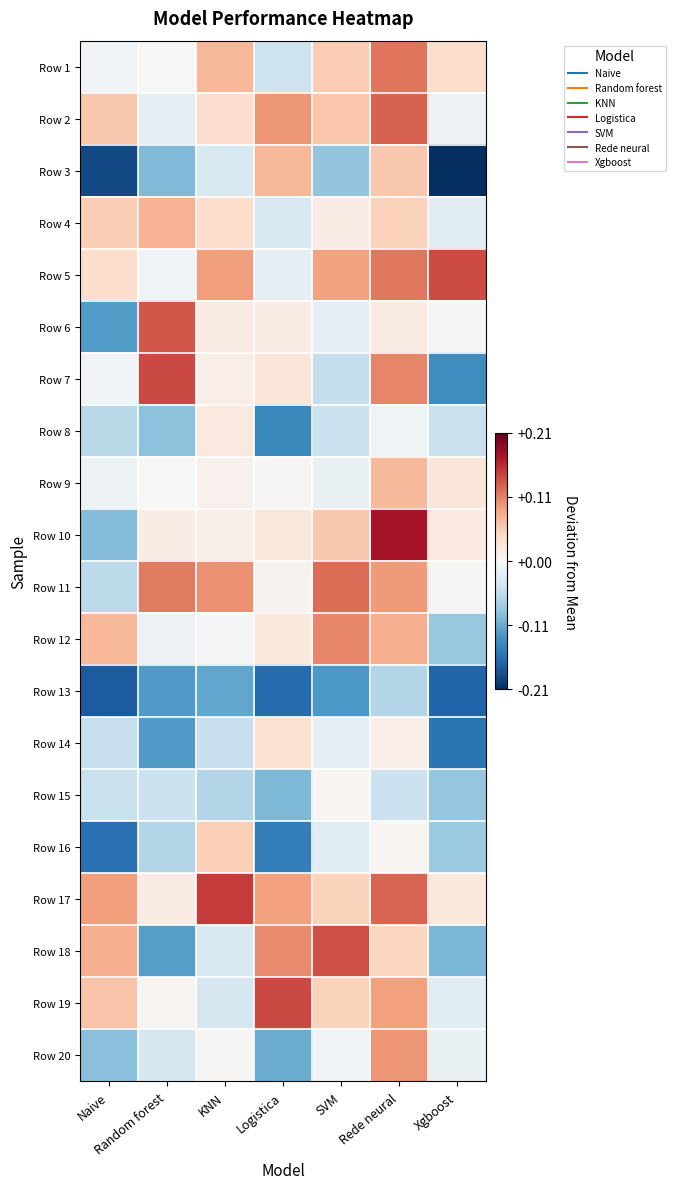

Reading left to right, extract all data points from this chart.

Row 1: Naive=-0.0	Random forest=-0.0	KNN=0.1	Logistica=-0.0	SVM=0.1	Rede neural=0.1	Xgboost=0.0
Row 2: Naive=0.1	Random forest=-0.0	KNN=0.0	Logistica=0.1	SVM=0.1	Rede neural=0.1	Xgboost=-0.0
Row 3: Naive=-0.2	Random forest=-0.1	KNN=-0.0	Logistica=0.1	SVM=-0.1	Rede neural=0.1	Xgboost=-0.2
Row 4: Naive=0.1	Random forest=0.1	KNN=0.0	Logistica=-0.0	SVM=0.0	Rede neural=0.0	Xgboost=-0.0
Row 5: Naive=0.0	Random forest=-0.0	KNN=0.1	Logistica=-0.0	SVM=0.1	Rede neural=0.1	Xgboost=0.1
Row 6: Naive=-0.1	Random forest=0.1	KNN=0.0	Logistica=0.0	SVM=-0.0	Rede neural=0.0	Xgboost=0.0
Row 7: Naive=-0.0	Random forest=0.1	KNN=0.0	Logistica=0.0	SVM=-0.1	Rede neural=0.1	Xgboost=-0.1
Row 8: Naive=-0.1	Random forest=-0.1	KNN=0.0	Logistica=-0.1	SVM=-0.0	Rede neural=-0.0	Xgboost=-0.0
Row 9: Naive=-0.0	Random forest=-0.0	KNN=0.0	Logistica=0.0	SVM=-0.0	Rede neural=0.1	Xgboost=0.0
Row 10: Naive=-0.1	Random forest=0.0	KNN=0.0	Logistica=0.0	SVM=0.1	Rede neural=0.2	Xgboost=0.0
Row 11: Naive=-0.1	Random forest=0.1	KNN=0.1	Logistica=0.0	SVM=0.1	Rede neural=0.1	Xgboost=0.0
Row 12: Naive=0.1	Random forest=-0.0	KNN=-0.0	Logistica=0.0	SVM=0.1	Rede neural=0.1	Xgboost=-0.1
Row 13: Naive=-0.2	Random forest=-0.1	KNN=-0.1	Logistica=-0.2	SVM=-0.1	Rede neural=-0.1	Xgboost=-0.2
Row 14: Naive=-0.0	Random forest=-0.1	KNN=-0.0	Logistica=0.0	SVM=-0.0	Rede neural=0.0	Xgboost=-0.2
Row 15: Naive=-0.0	Random forest=-0.0	KNN=-0.1	Logistica=-0.1	SVM=0.0	Rede neural=-0.0	Xgboost=-0.1
Row 16: Naive=-0.2	Random forest=-0.1	KNN=0.1	Logistica=-0.1	SVM=-0.0	Rede neural=0.0	Xgboost=-0.1
Row 17: Naive=0.1	Random forest=0.0	KNN=0.2	Logistica=0.1	SVM=0.0	Rede neural=0.1	Xgboost=0.0
Row 18: Naive=0.1	Random forest=-0.1	KNN=-0.0	Logistica=0.1	SVM=0.1	Rede neural=0.0	Xgboost=-0.1
Row 19: Naive=0.1	Random forest=0.0	KNN=-0.0	Logistica=0.1	SVM=0.0	Rede neural=0.1	Xgboost=-0.0
Row 20: Naive=-0.1	Random forest=-0.0	KNN=0.0	Logistica=-0.1	SVM=-0.0	Rede neural=0.1	Xgboost=-0.0